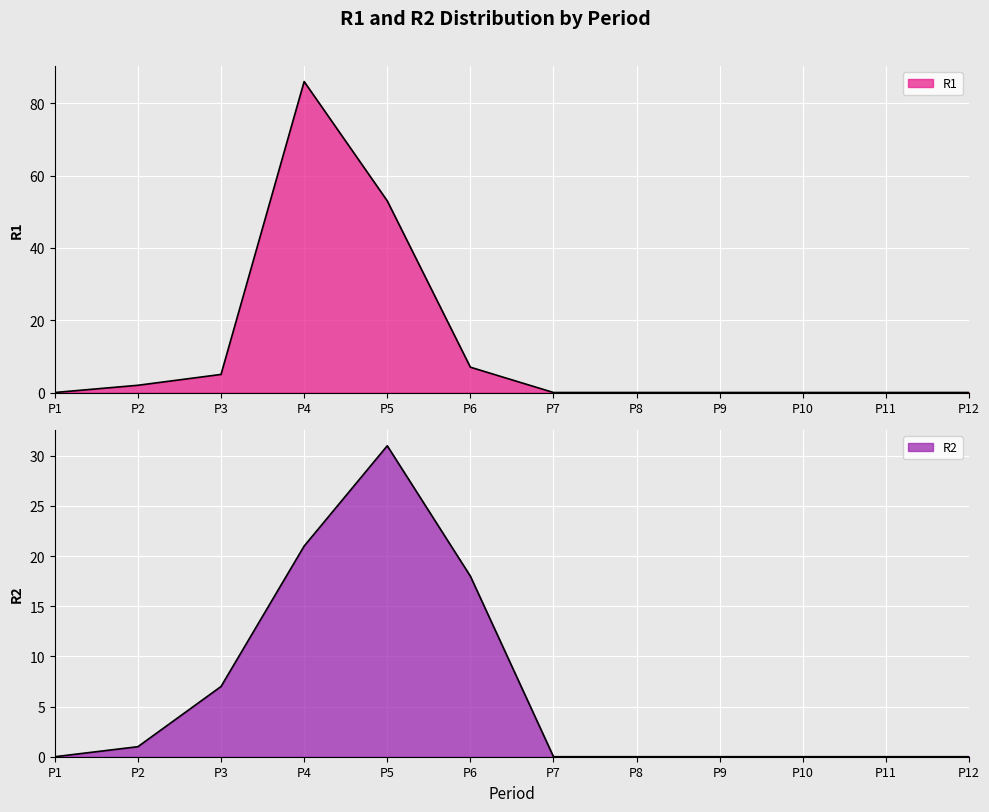

The value of R1 at P3 is 5. True or false?

True